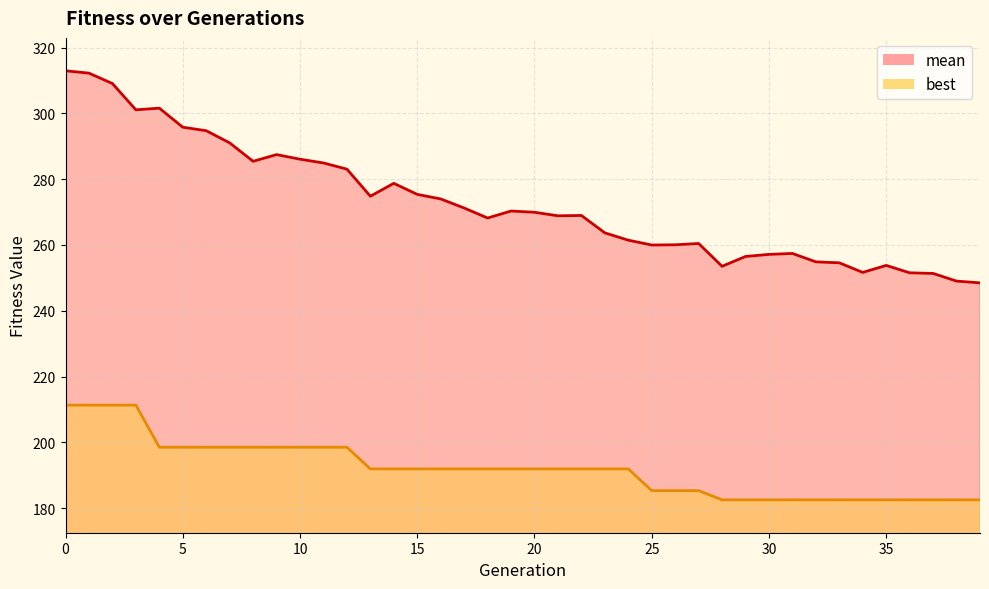

Is the value of best at 0 greater than the value of mean at 4?

No